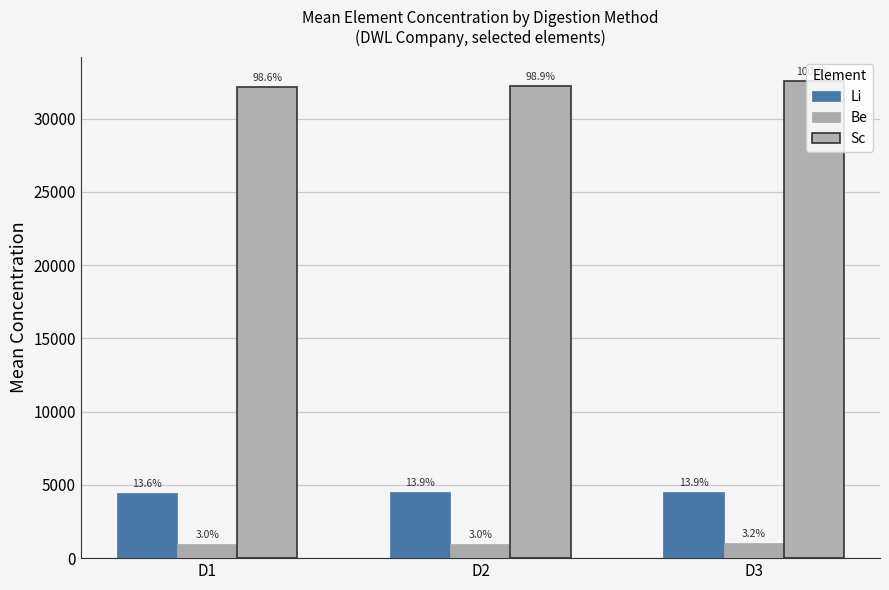

True or false: Li has a value of 4532.4 at D3.

True